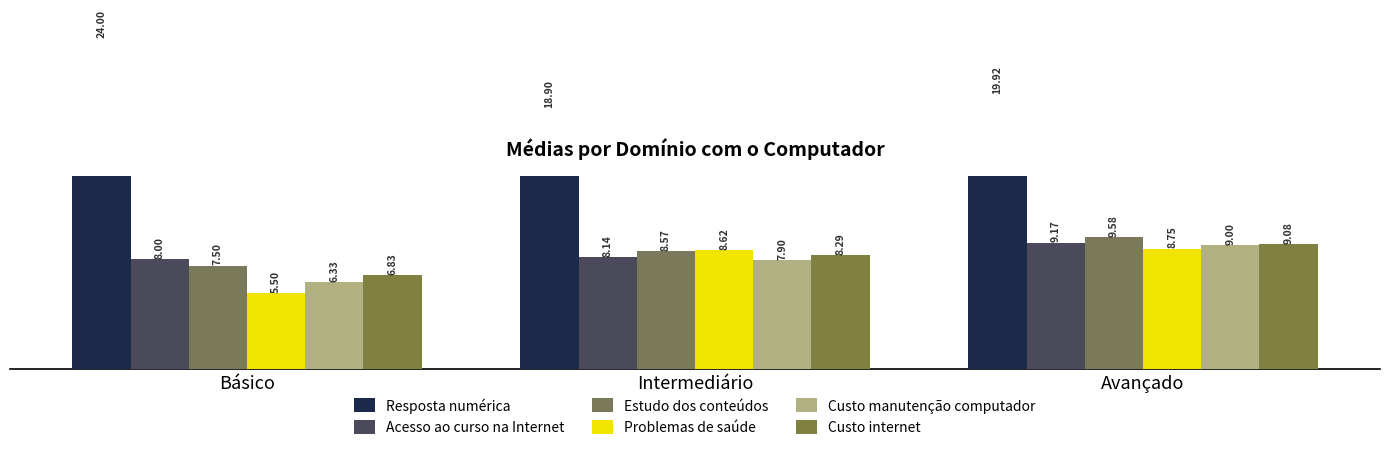

Rank the categories by Resposta numérica value from highest to lowest.

Básico, Avançado, Intermediário